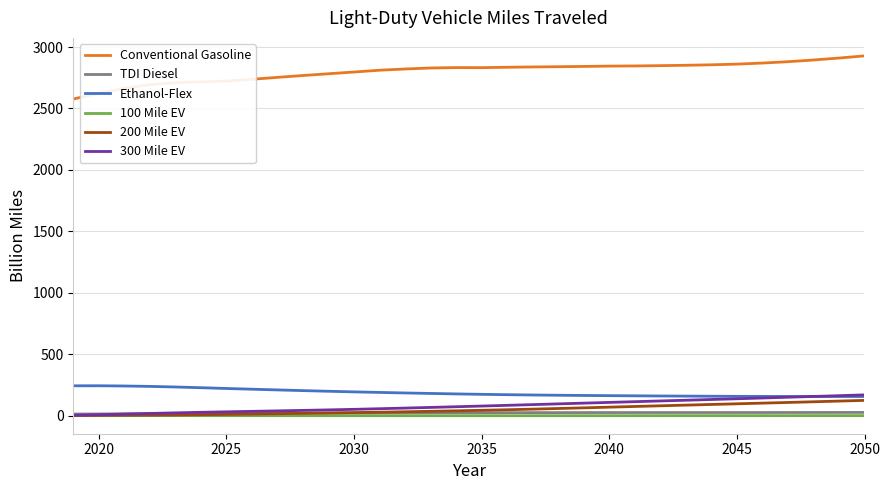

Which series has the widest spread of values?

Conventional Gasoline